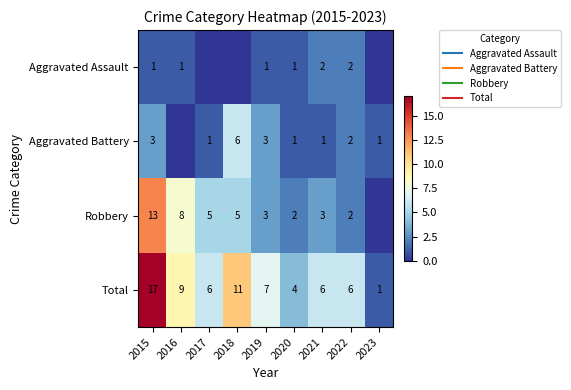

True or false: Robbery has a value of 1 at 2021.

False